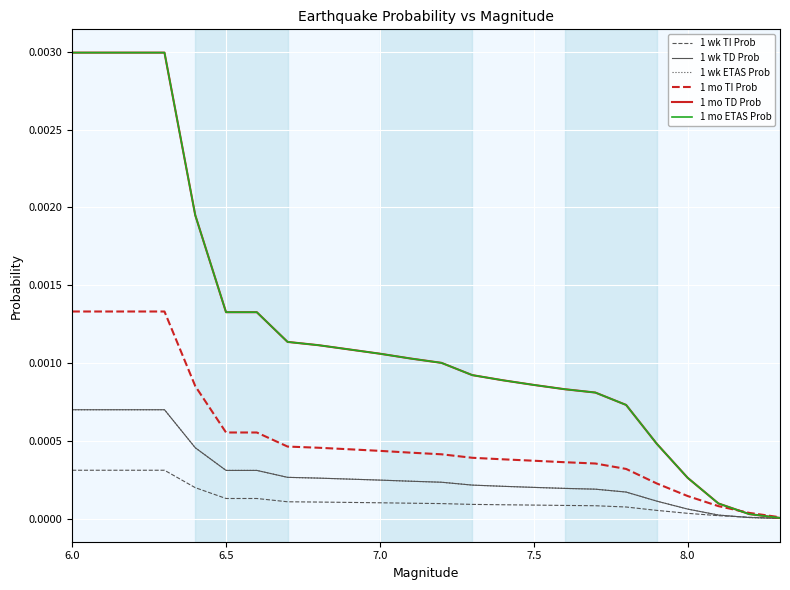

Which series has the largest range (max minus min)?

1 mo TD Prob